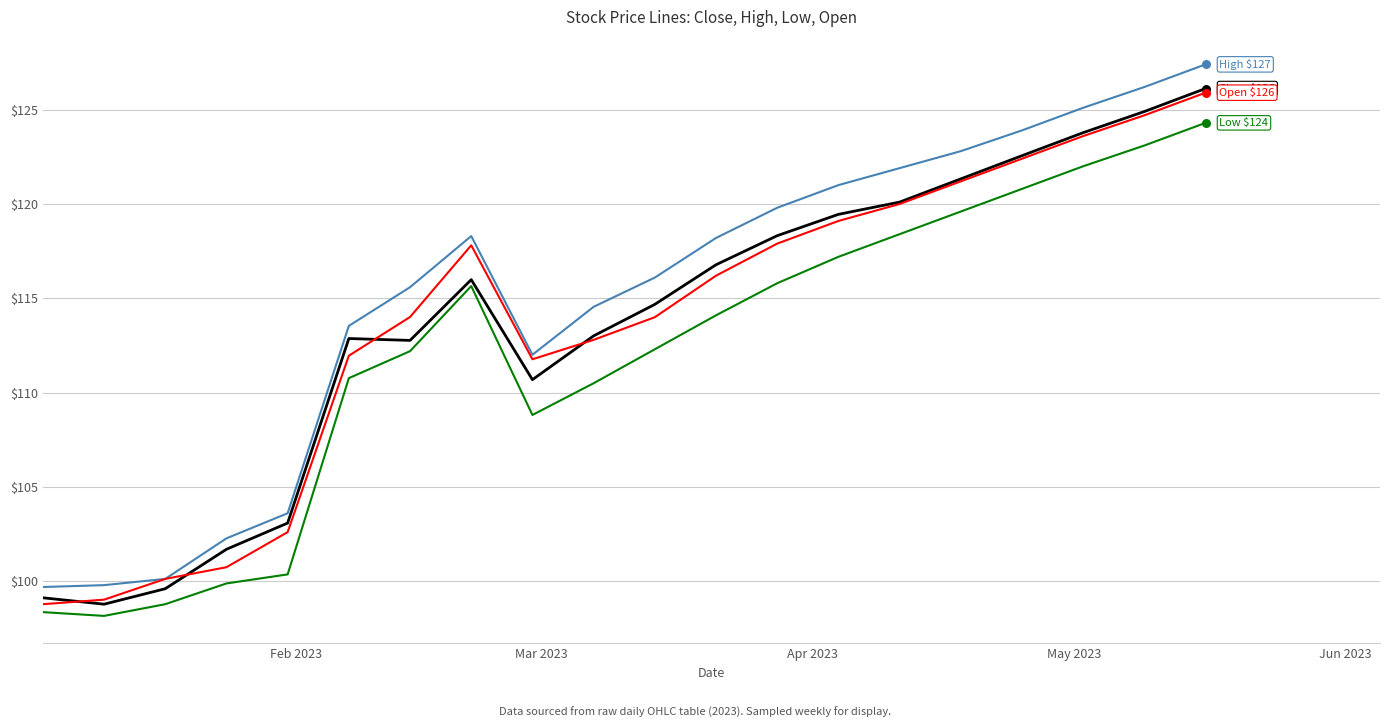

What is the minimum value shown in the chart?

98.2